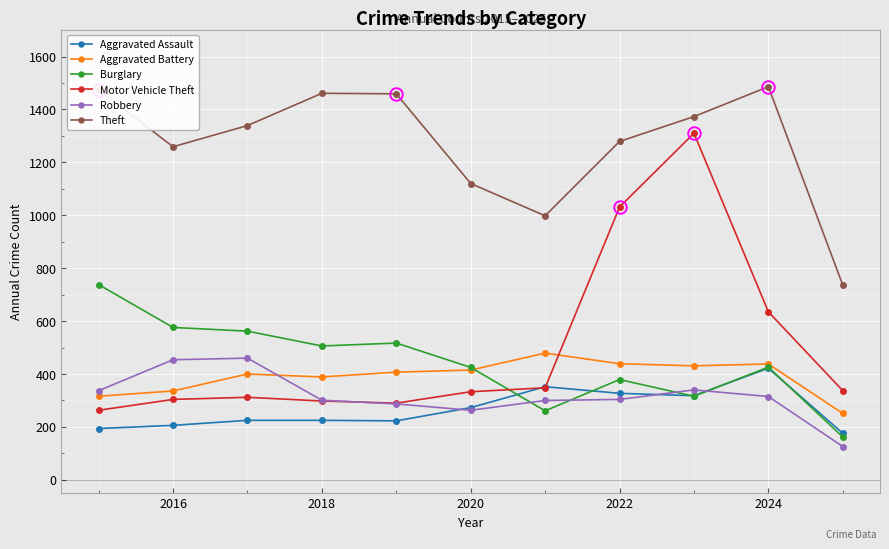

Which series has the widest spread of values?

Motor Vehicle Theft